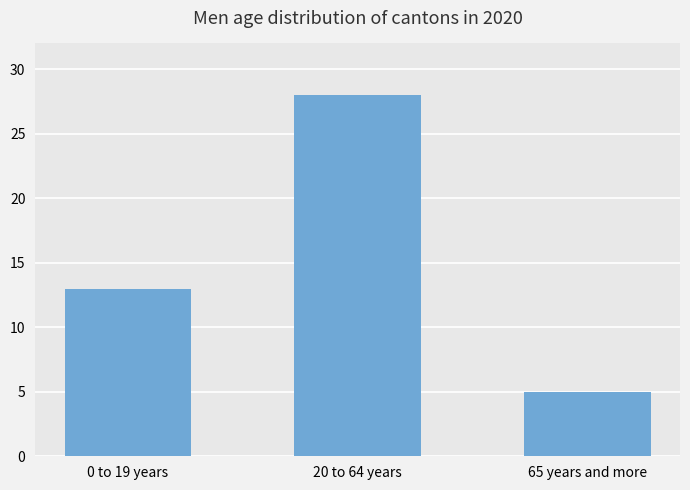

What is the difference between the maximum and minimum values?

23